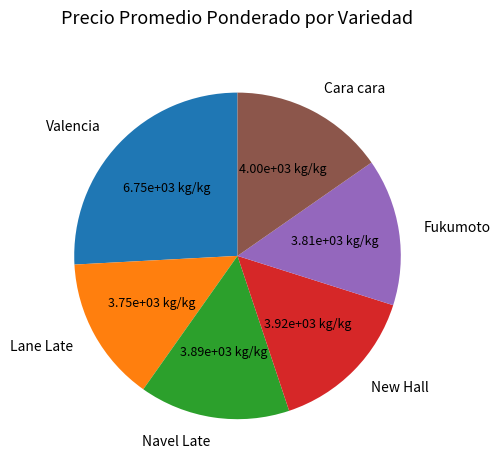

What is the largest slice in the pie chart?

Valencia